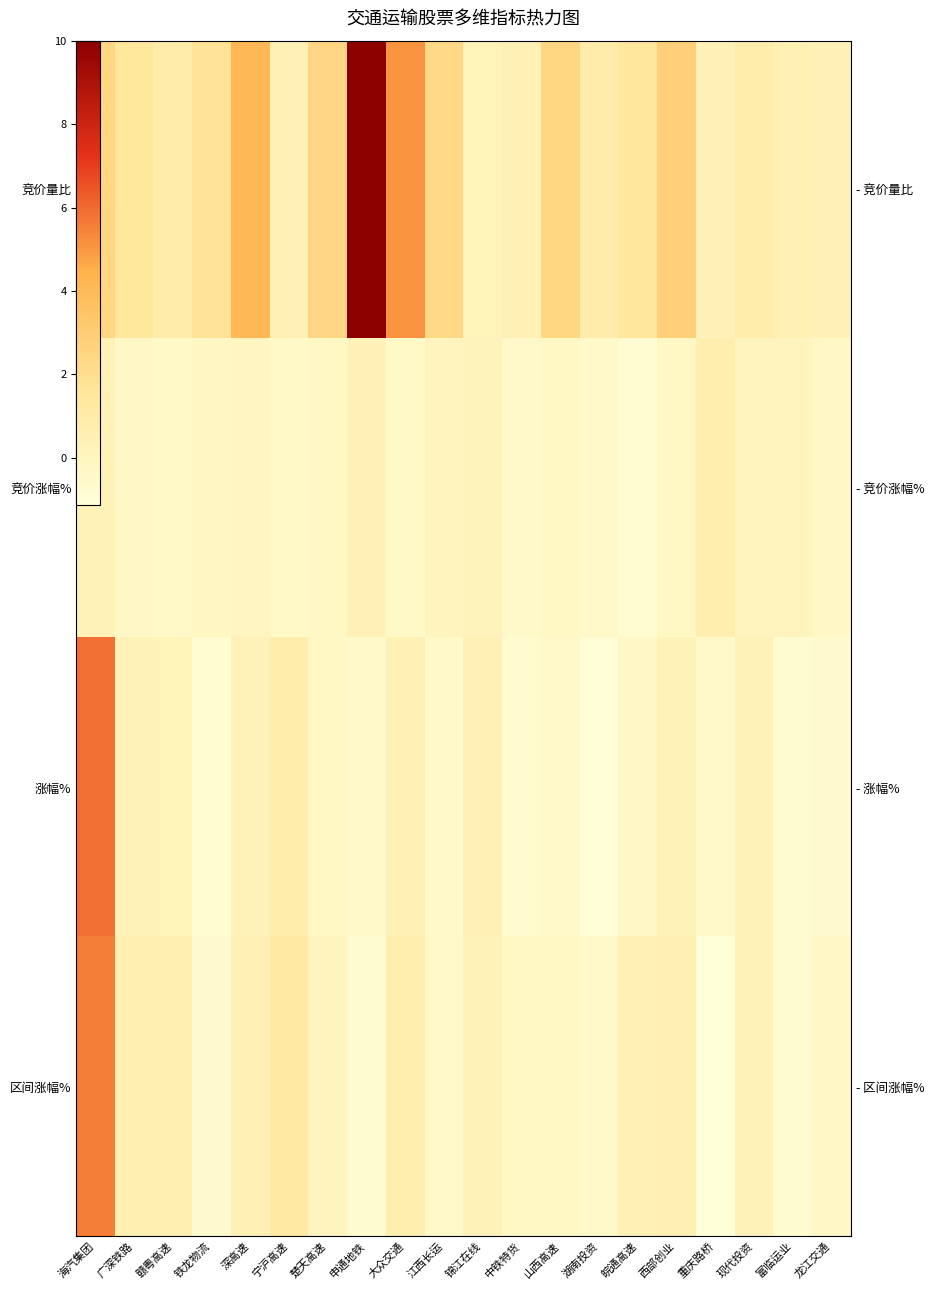

What is the difference between the maximum and minimum values in the 竞价量比 series?

9.8